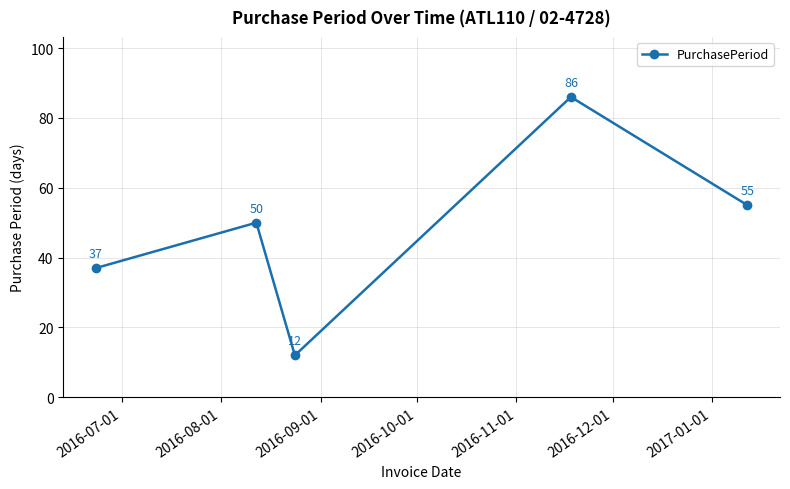

What is the sum of all values?

240